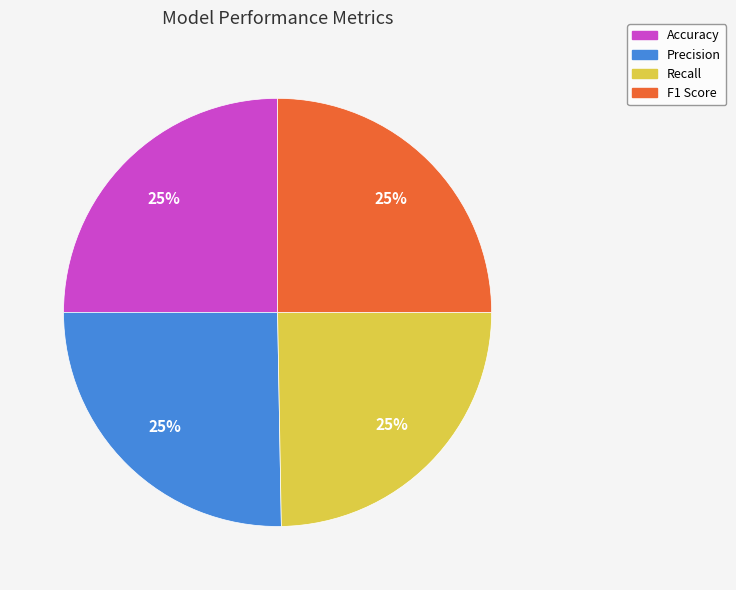

To the nearest percent, what is the combined percentage of F1 Score and Precision?

50%